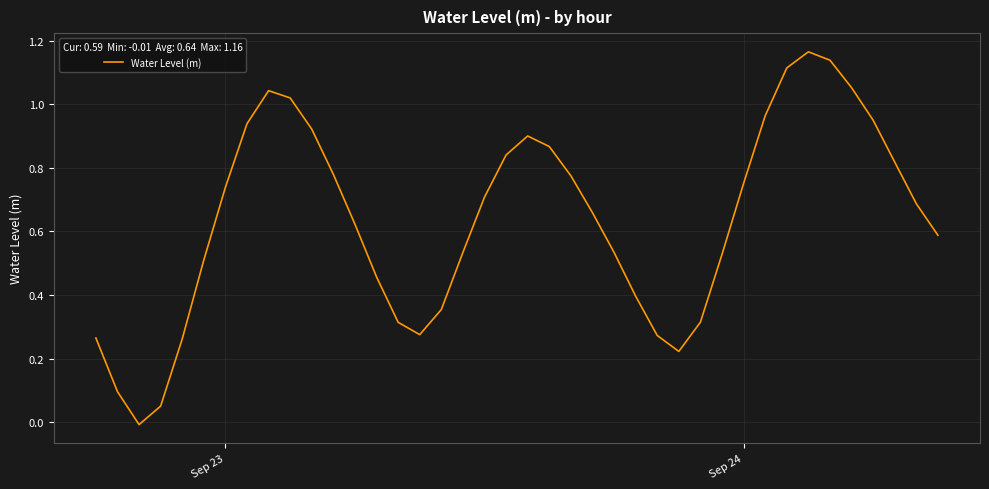

Does the chart display data point markers on the line(s)?

No